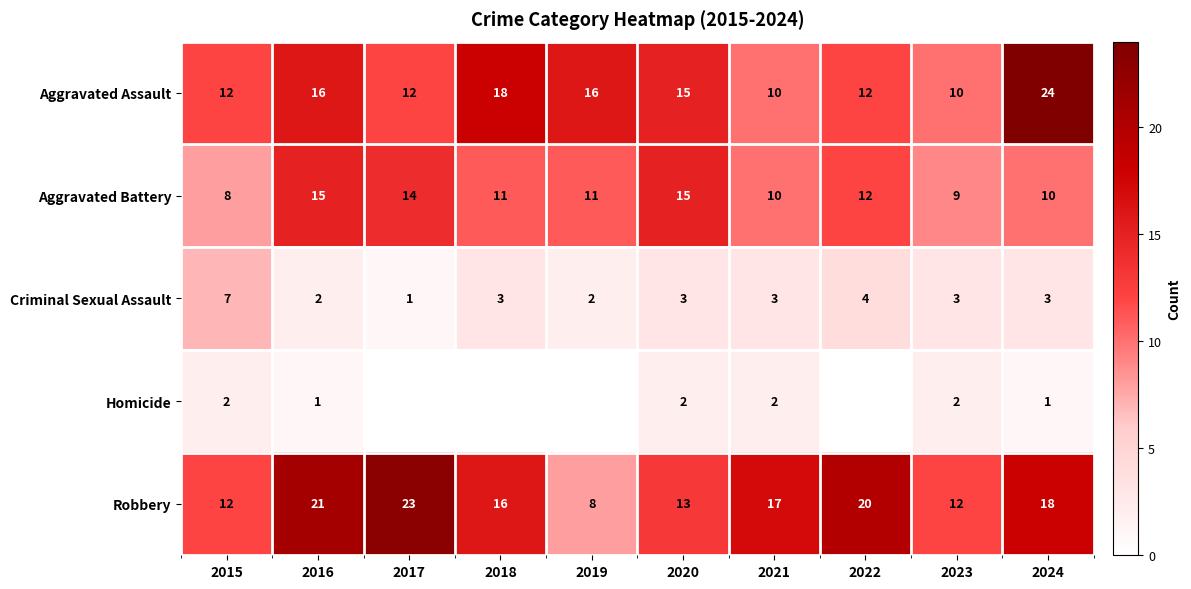

How many Criminal Sexual Assault values are between 2 and 3?

7